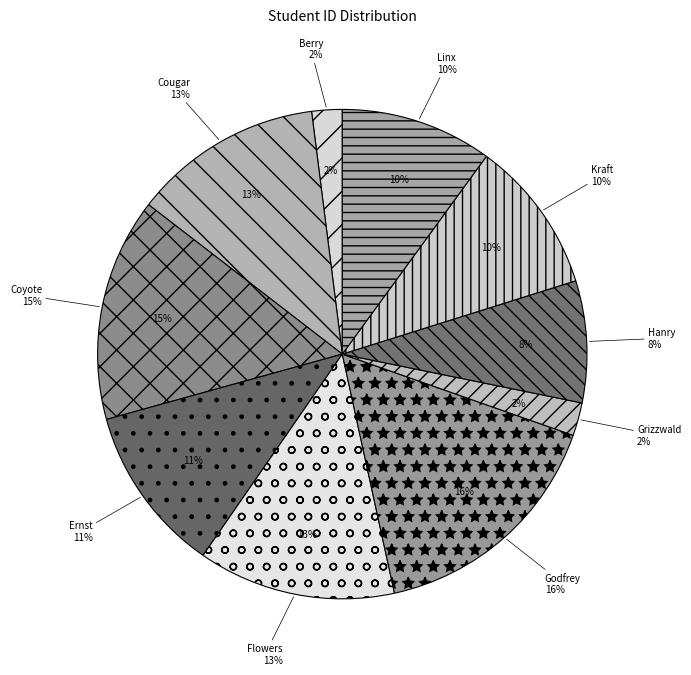

To the nearest percent, what is the average slice percentage?

10%